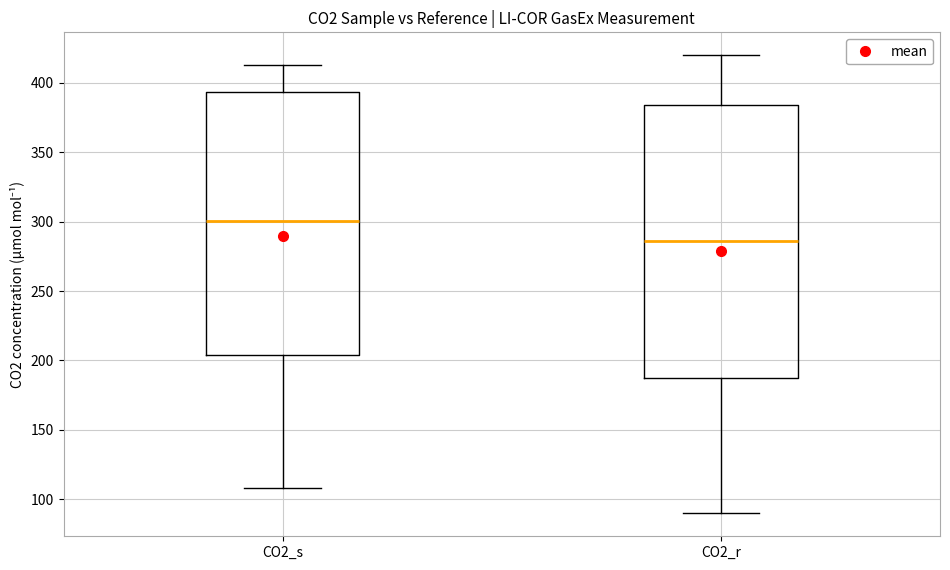

Reading left to right, transcribe this box plot: for each box, give where its median line is, the range the box spans, and where its two whiskers end, as read against the y-axis. The values are not printed on the chart, so give them approximately, as read against the axis.

CO2_s: median 300, box 205 to 395, whiskers 110 to 415
CO2_r: median 285, box 185 to 385, whiskers 90 to 420